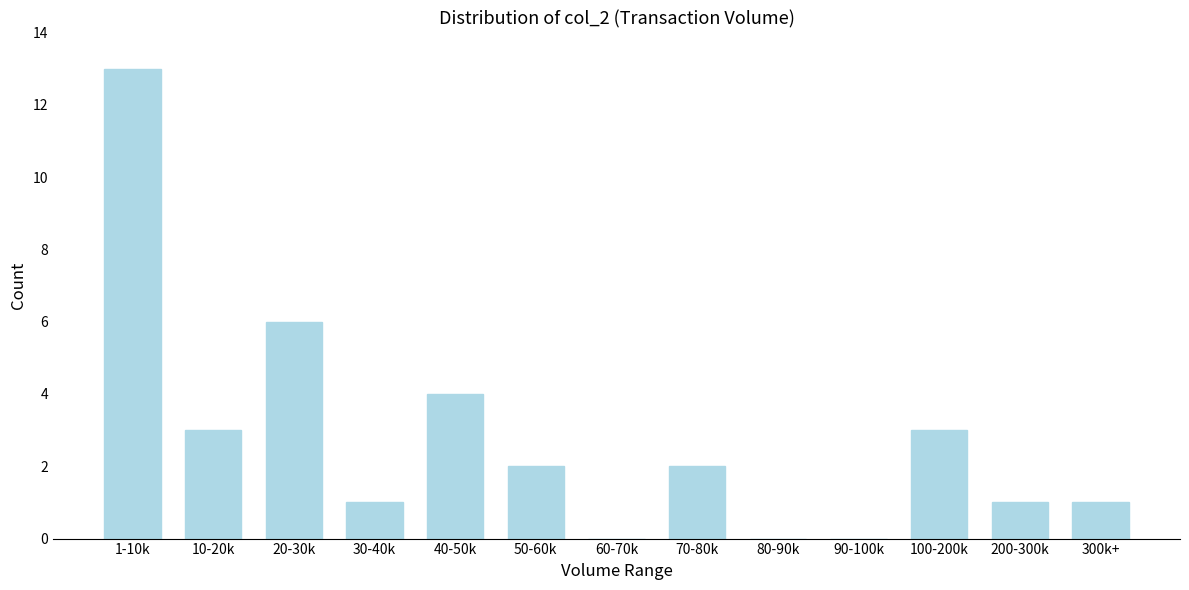

Reading right to left, what are all the values shown in this chart?

300k+=1	200-300k=1	100-200k=3	90-100k=0	80-90k=0	70-80k=2	60-70k=0	50-60k=2	40-50k=4	30-40k=1	20-30k=6	10-20k=3	1-10k=13